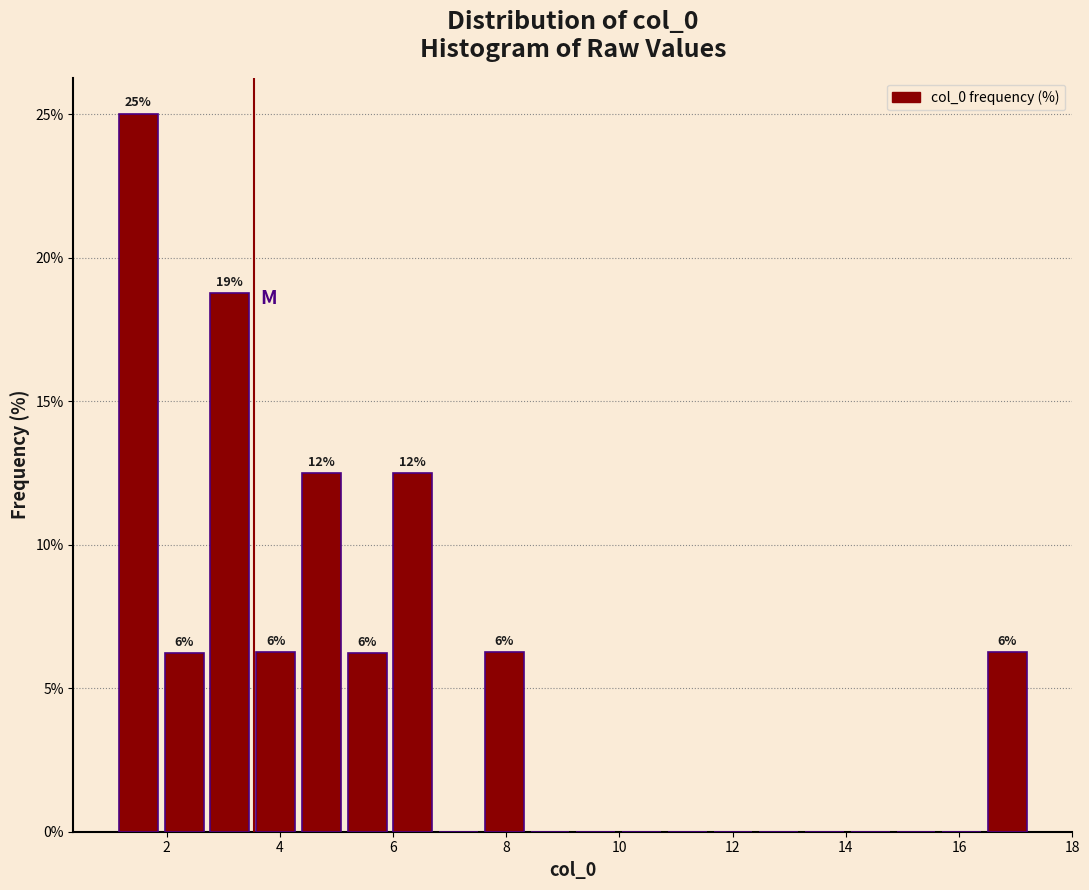

Over which range of the x-axis is the bar tallest?

1.0 to 2.0